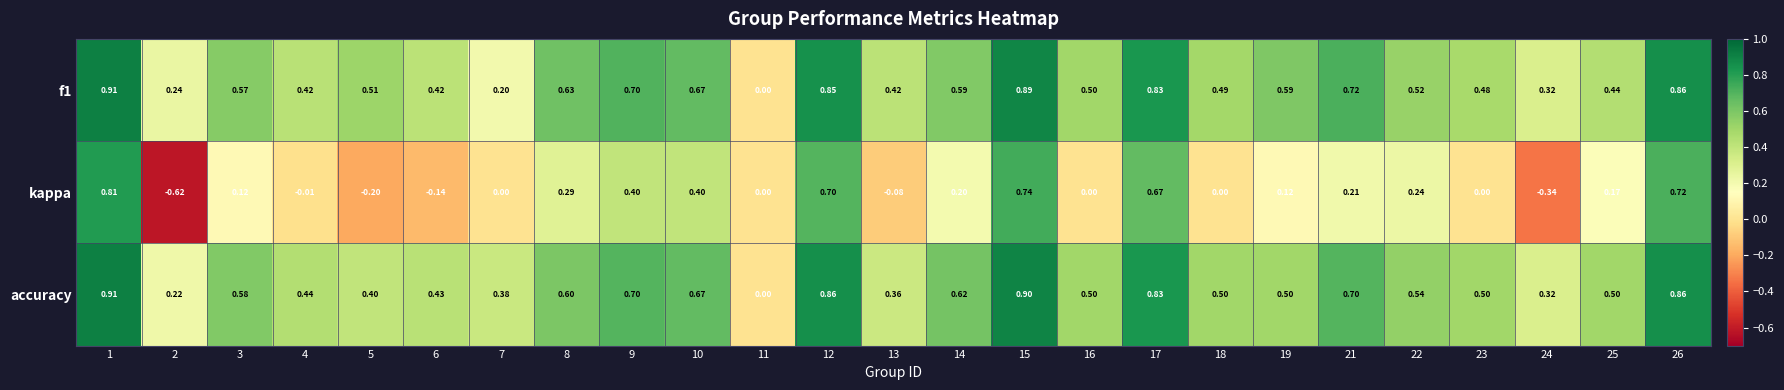

Between 13 and 21, which series saw the biggest shift?

accuracy